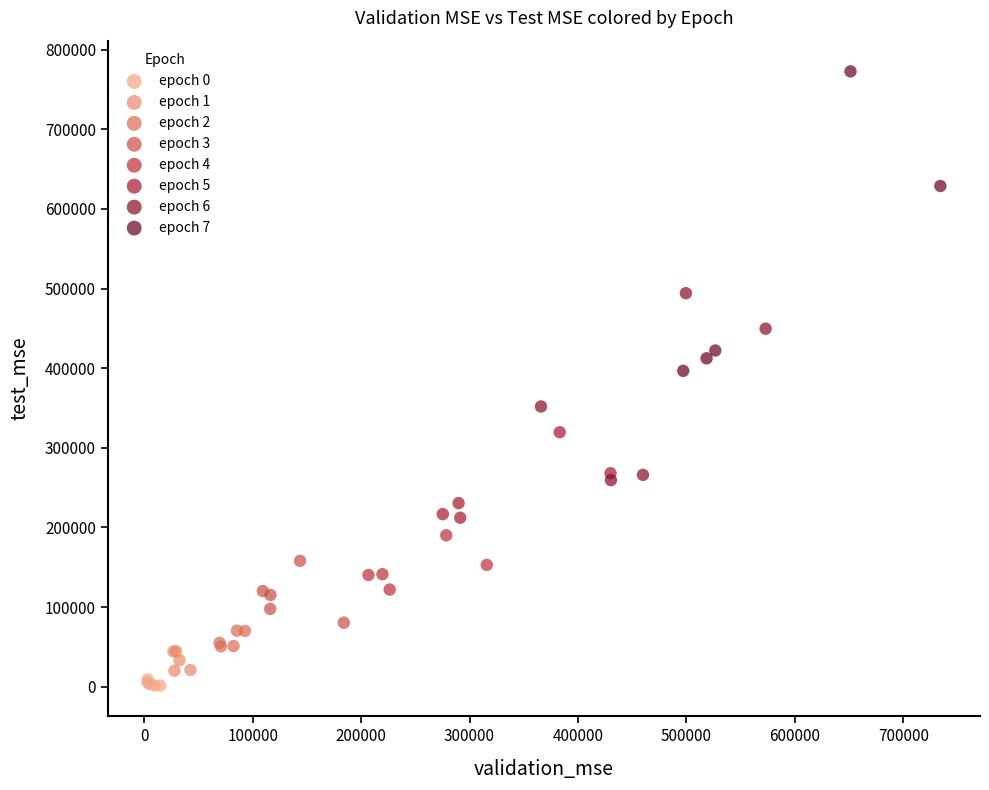

Which series contains the highest Y value?

epoch 7